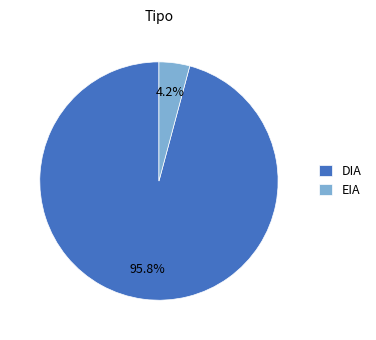

Is there any slice that represents more than half of the pie?

Yes